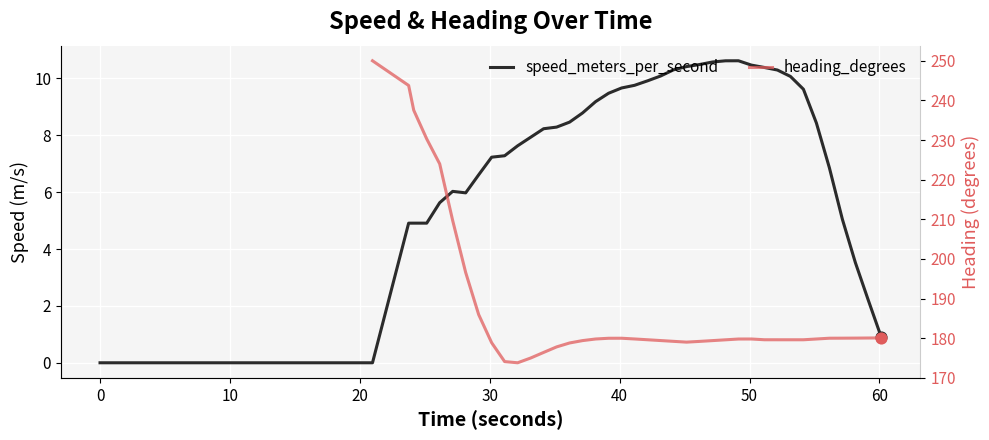

Is the value of heading_degrees at 29 greater than the value of speed_meters_per_second at 22?

Yes